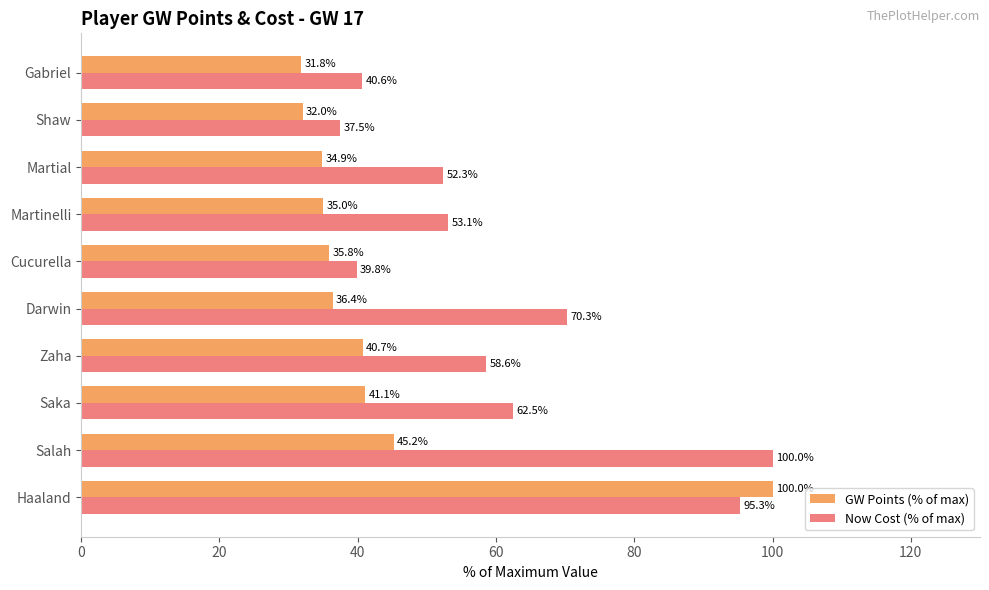

What is the difference between the highest and lowest values at Saka?

21.4